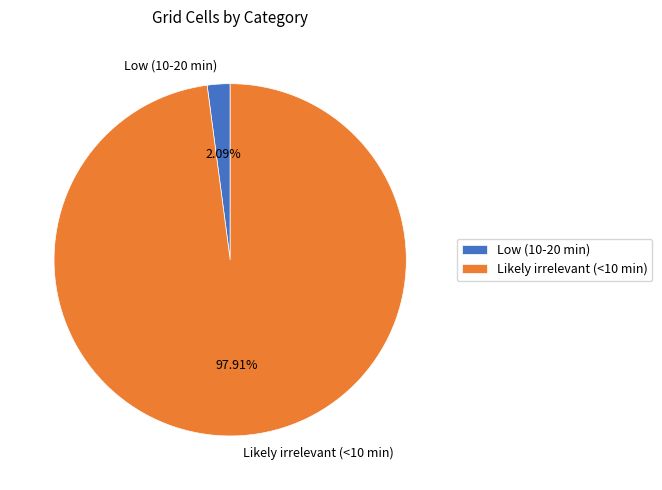

Do Low (10-20 min) and Likely irrelevant (<10 min) together represent more than half of the pie?

Yes